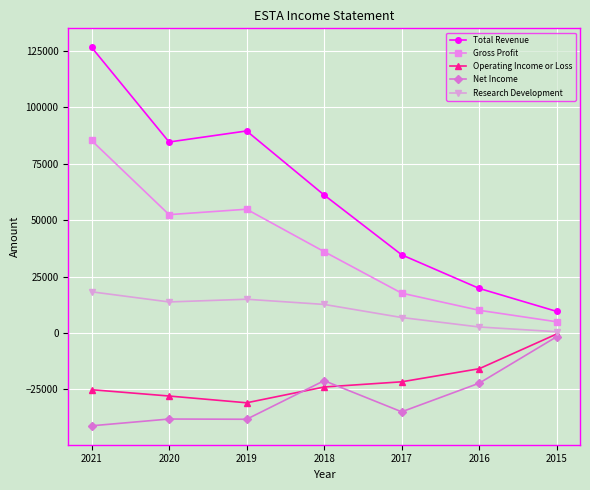

What is the difference between the maximum and minimum values in the Research Development series?

17700